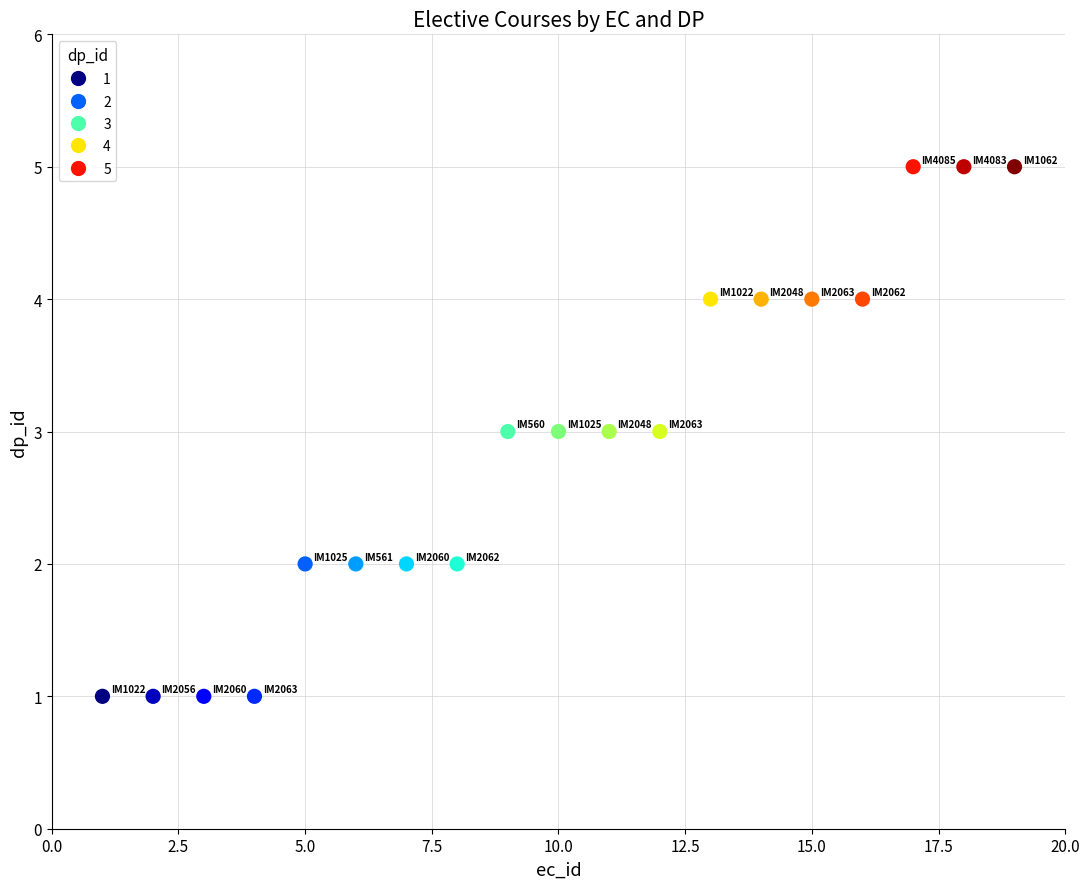

What is the range of Y values (max minus min)?

4